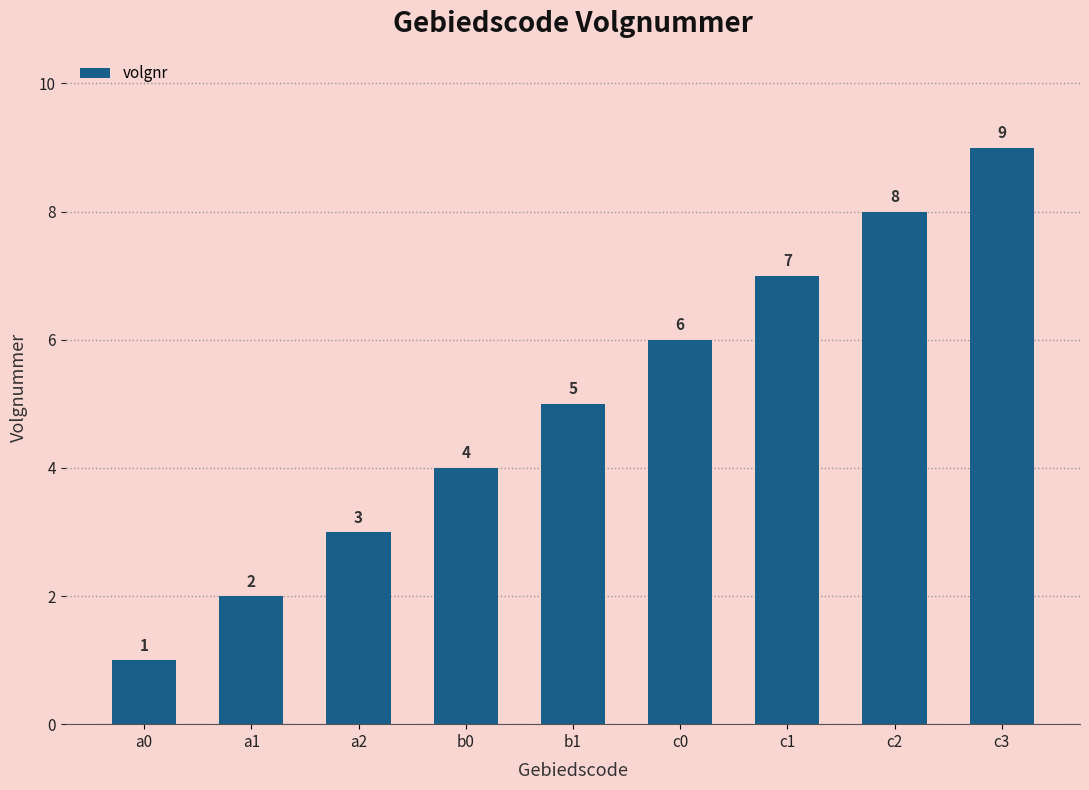

Count the values in the range 3 to 7.

5